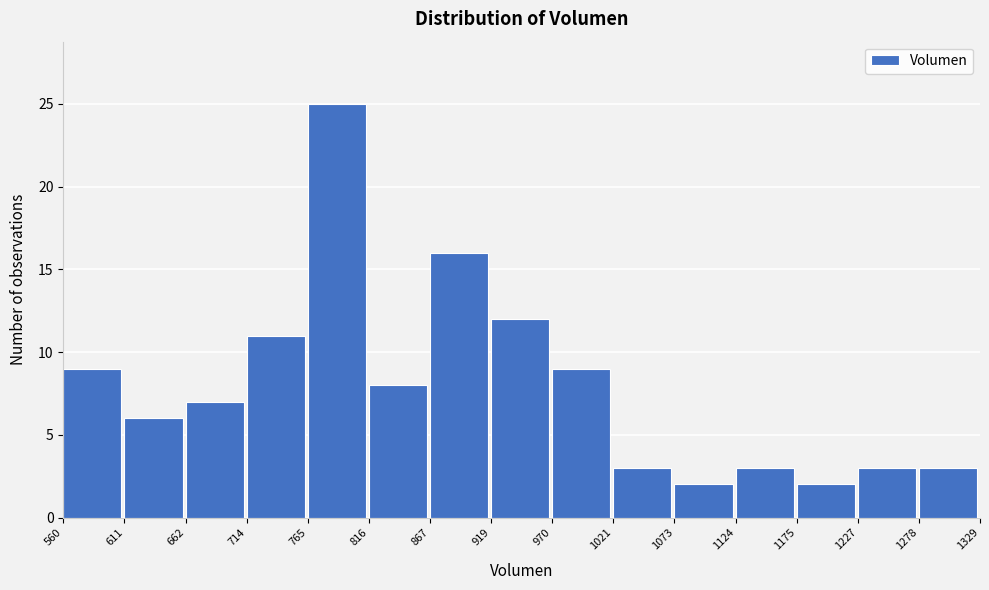

Reading left to right, list every bar in this chart as the range it spans on the x-axis followed by its height. The values are not printed on the chart, so give them approximately, as read against the axis.

560 to 611: 9
611 to 662: 6
662 to 714: 7
714 to 765: 11
765 to 816: 25
816 to 867: 8
867 to 919: 16
919 to 970: 12
970 to 1021: 9
1021 to 1073: 3
1073 to 1124: 2
1124 to 1175: 3
1175 to 1227: 2
1227 to 1278: 3
1278 to 1329: 3